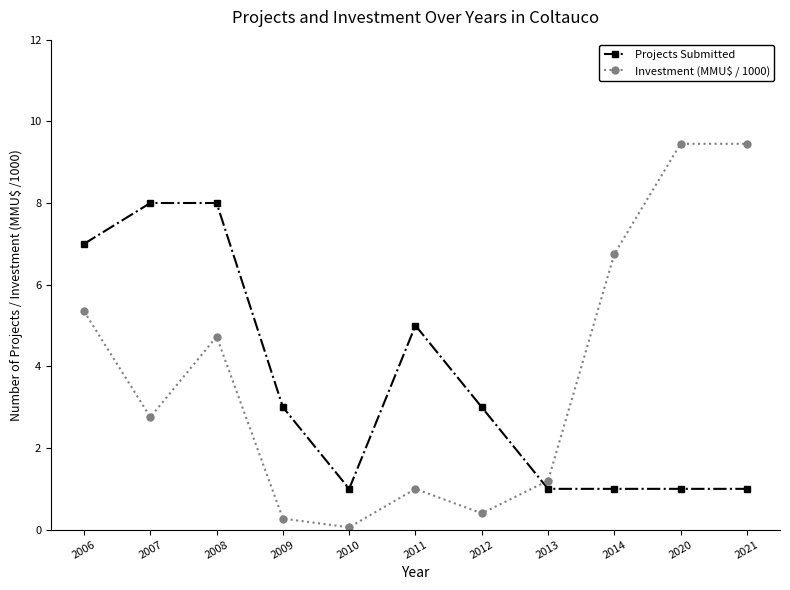

List the series in order of their overall mean, highest first.

Investment (MMU$ / 1000), Projects Submitted